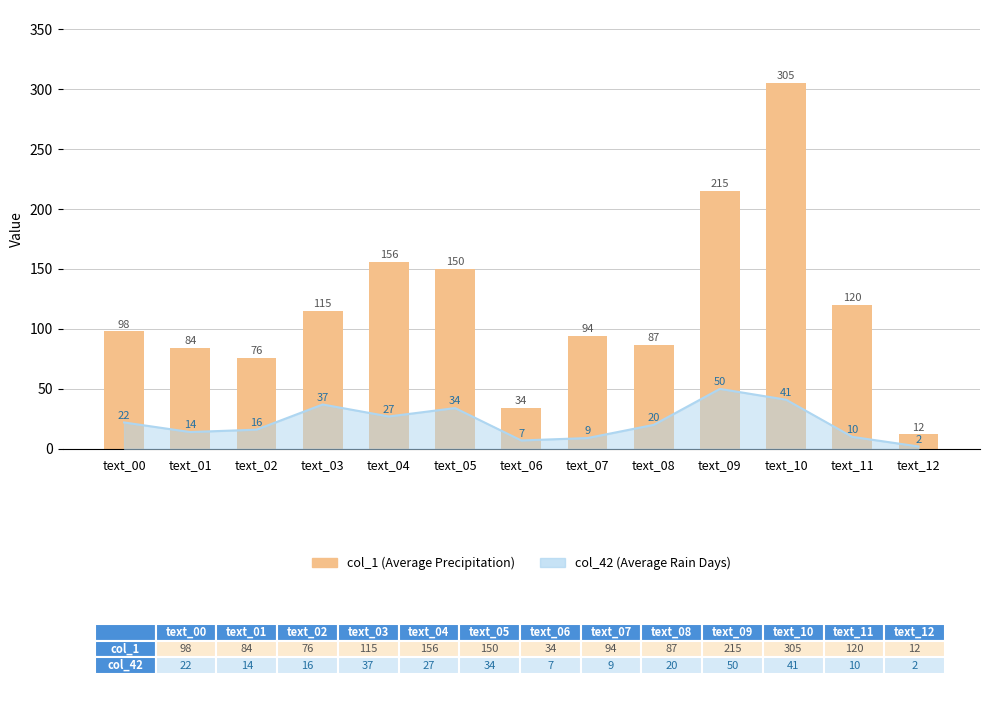

Rank the categories by value from lowest to highest.

text_12, text_06, text_02, text_01, text_08, text_07, text_00, text_03, text_11, text_05, text_04, text_09, text_10